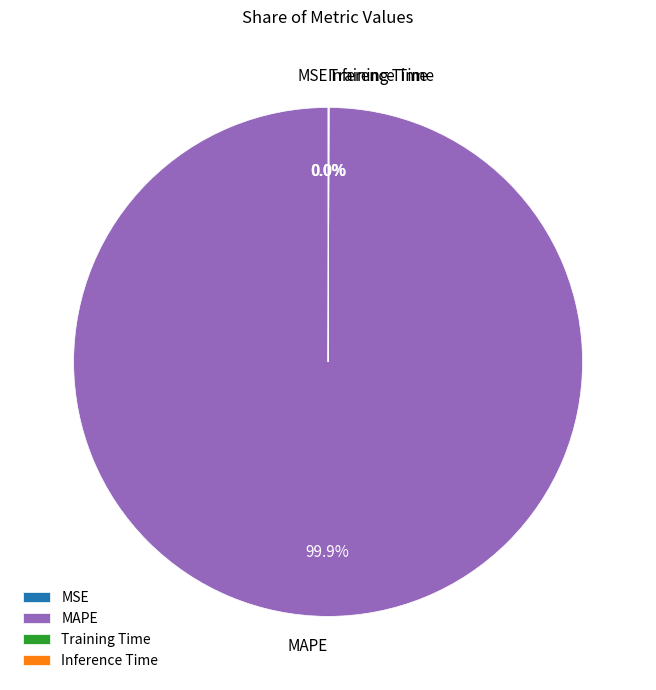

Is there any slice that represents more than half of the pie?

Yes